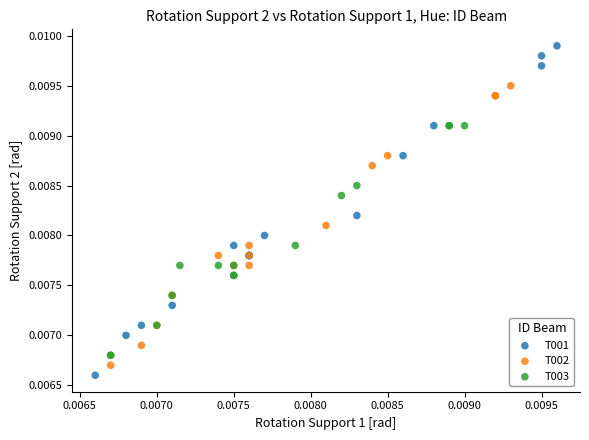

Which series has the largest Y range (max minus min)?

T001